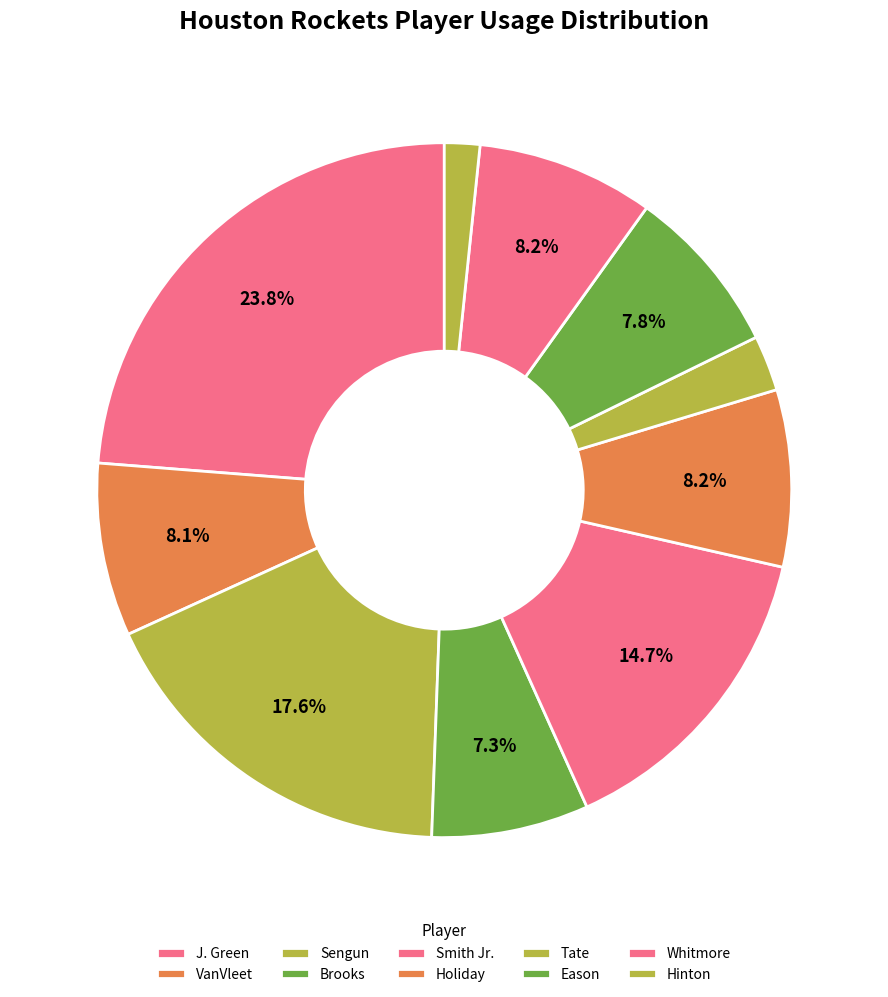

How many slices are in this pie chart?

10